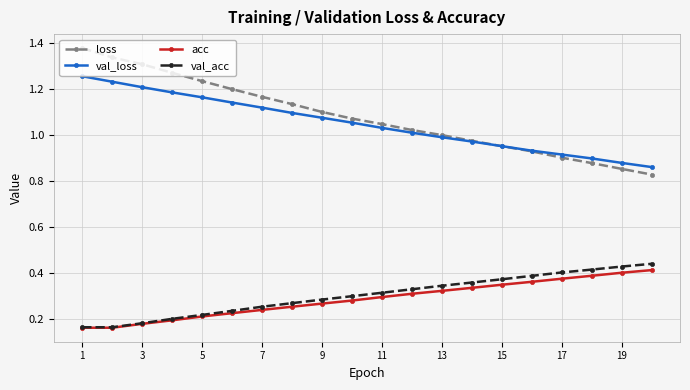

Which series has the widest spread of values?

loss